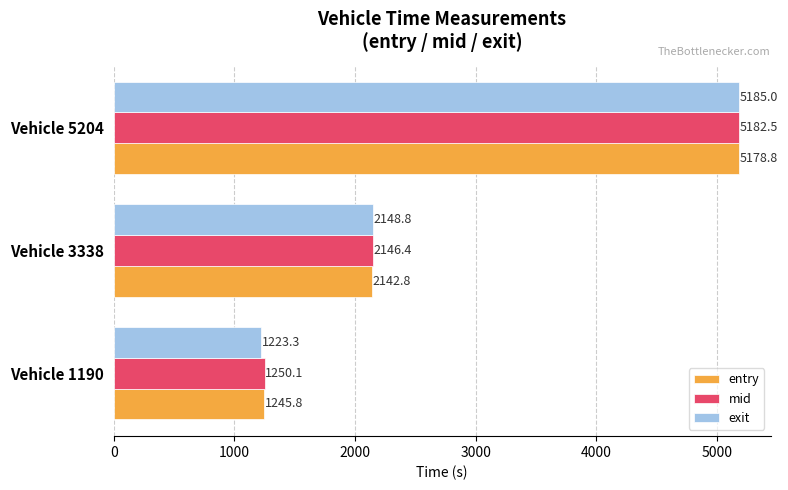

At which label is exit closest to 3204?

Vehicle 3338